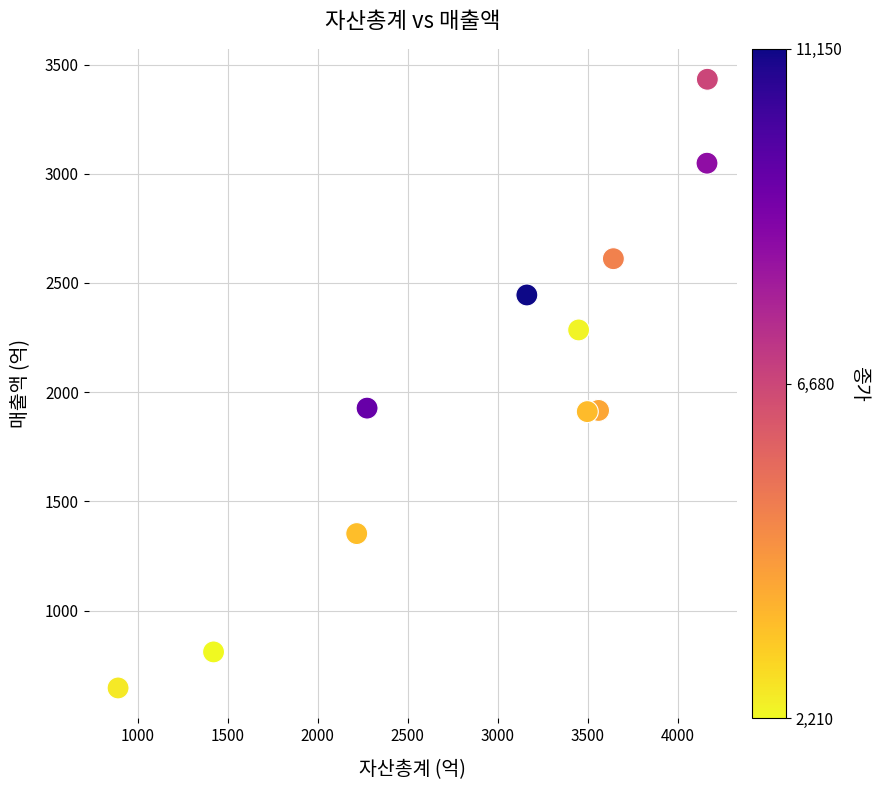

What is the average X value?

2948.4